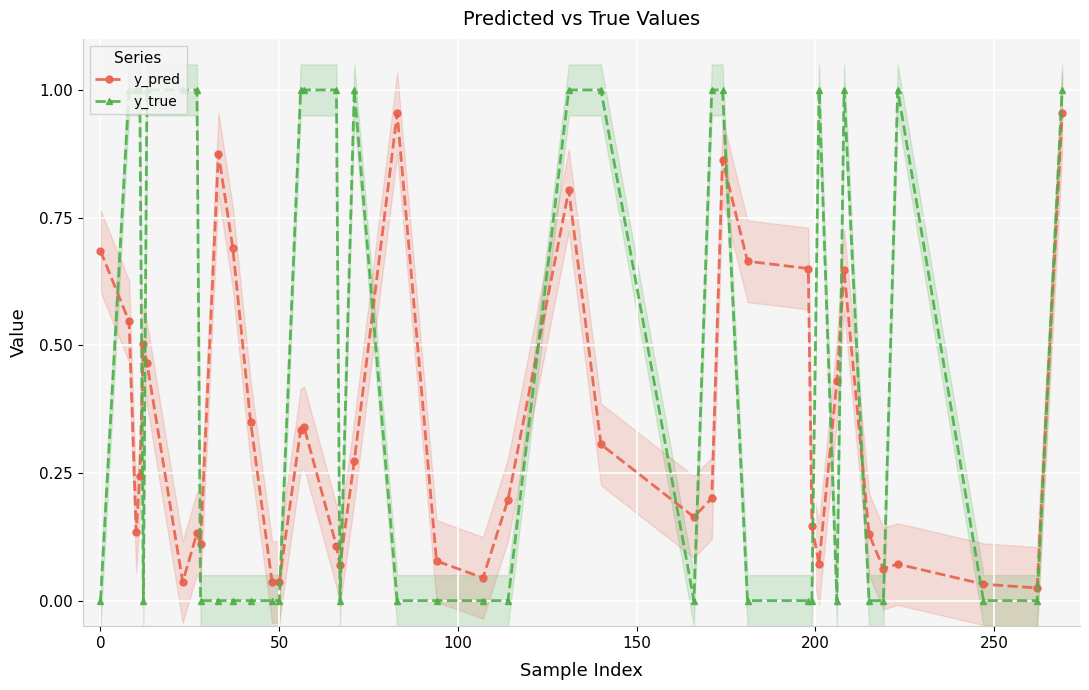

True or false: y_pred and y_true intersect in this chart.

True